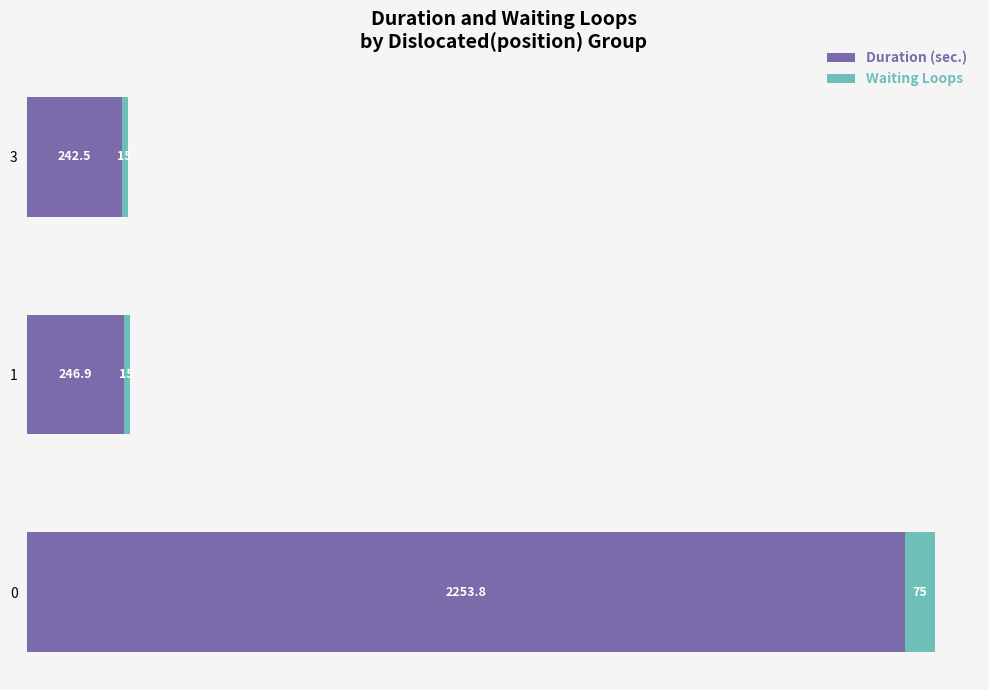

List the labels in order of Duration (sec.) value, smallest first.

3, 1, 0